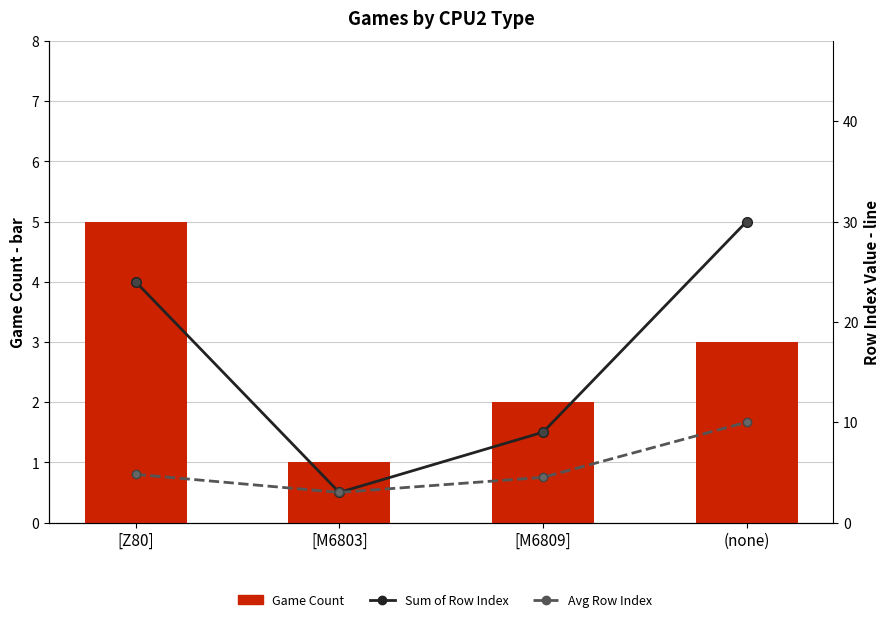

What is the maximum value shown in the chart?

30.0